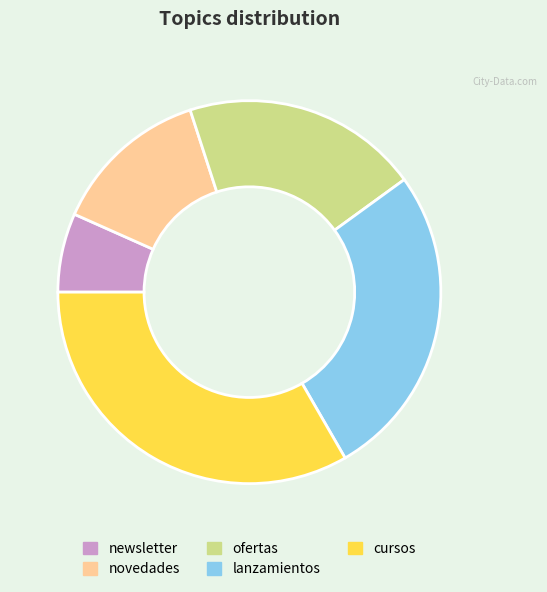

Is it true that cursos is 47% of the pie?

False